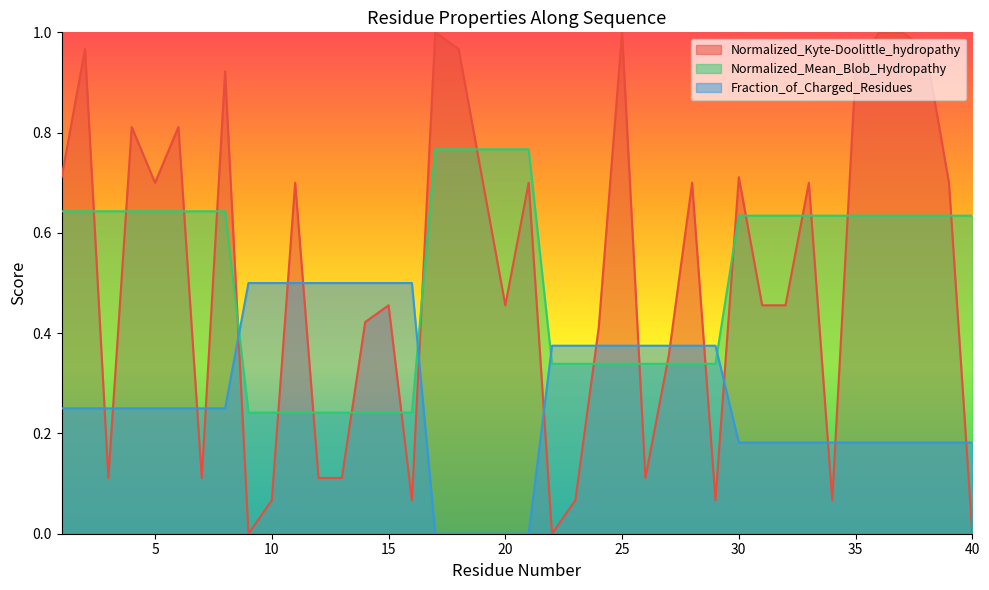

True or false: Normalized_Mean_Blob_Hydropathy has more than 2 points higher than both neighbors.

False